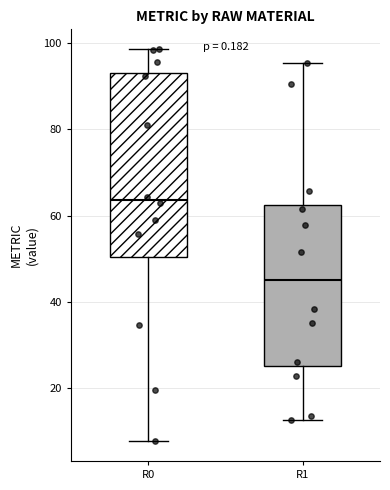

Where does the median line of the box for R0 sit on the y-axis? The values are not printed on the chart, so give them approximately, as read against the axis.

64